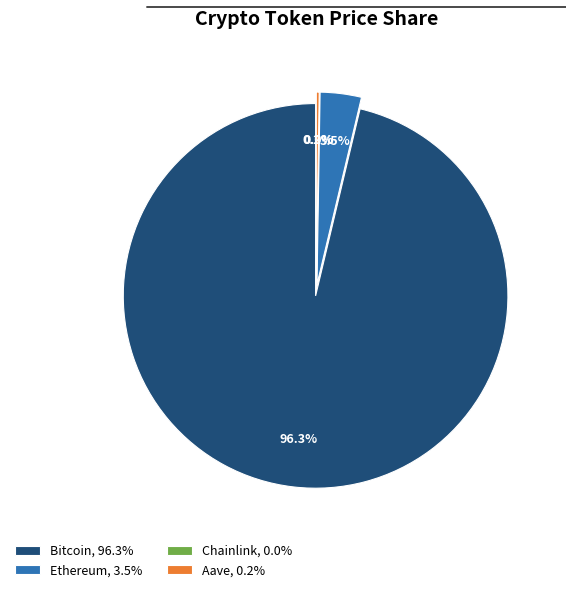

What percentage is the Bitcoin slice, to the nearest percent?

96%